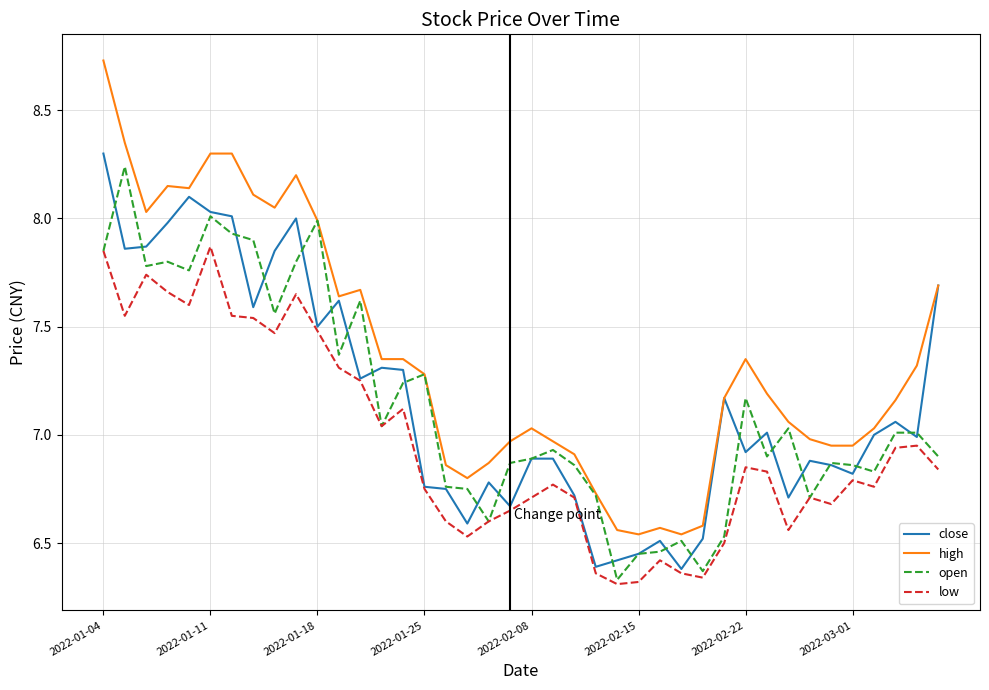

True or false: high and low cross at least once.

False